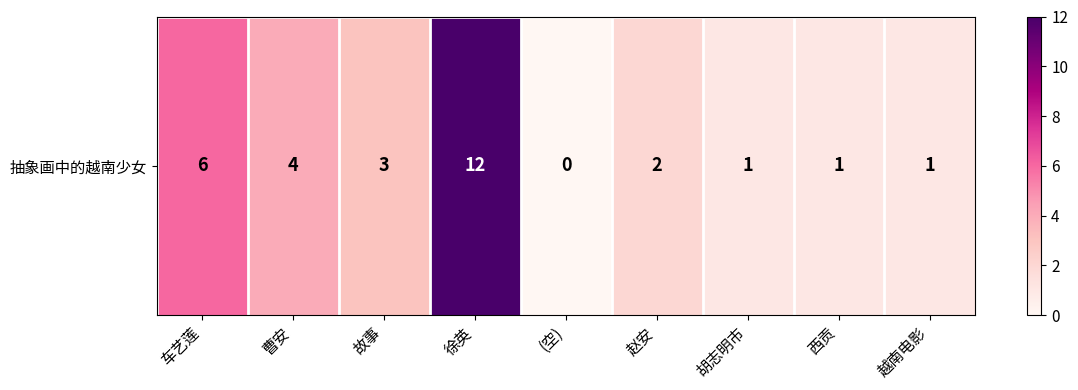

What is the average value?

3